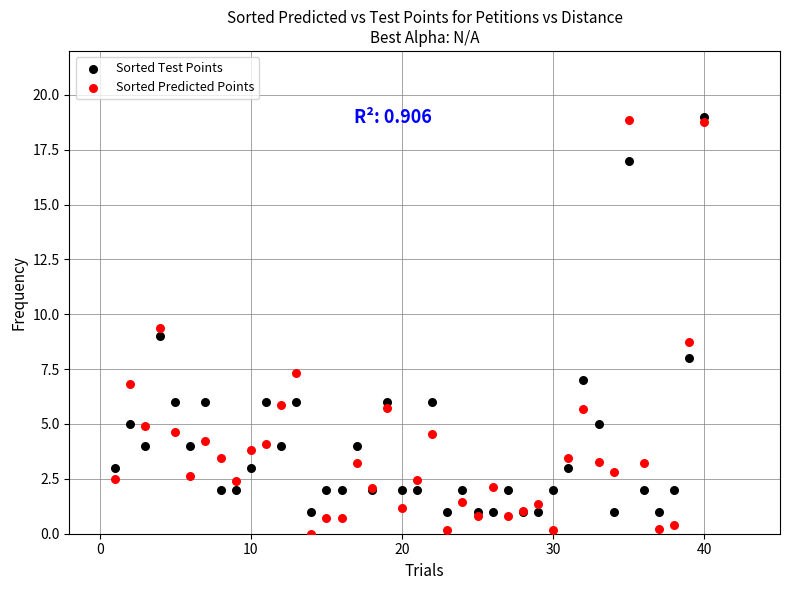

What is the X range (max minus min) for the scatter plot?

39.0